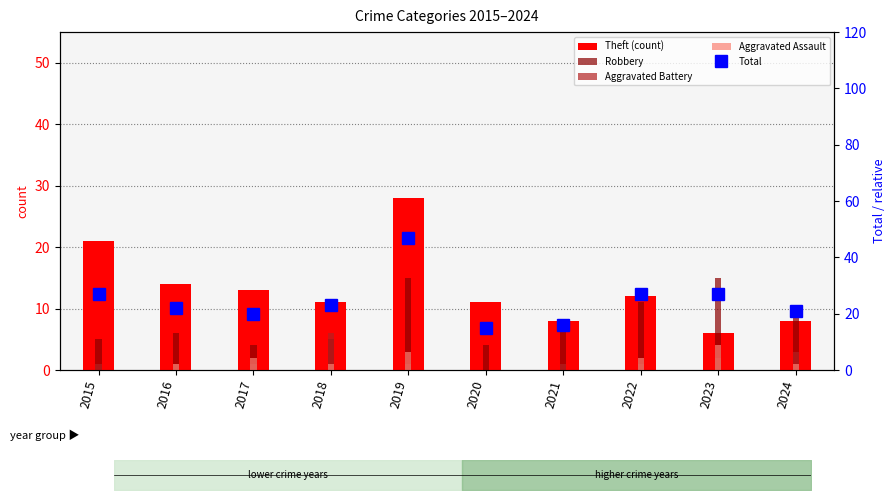

Is it true that Theft (count) equals 15 at 2020?

False